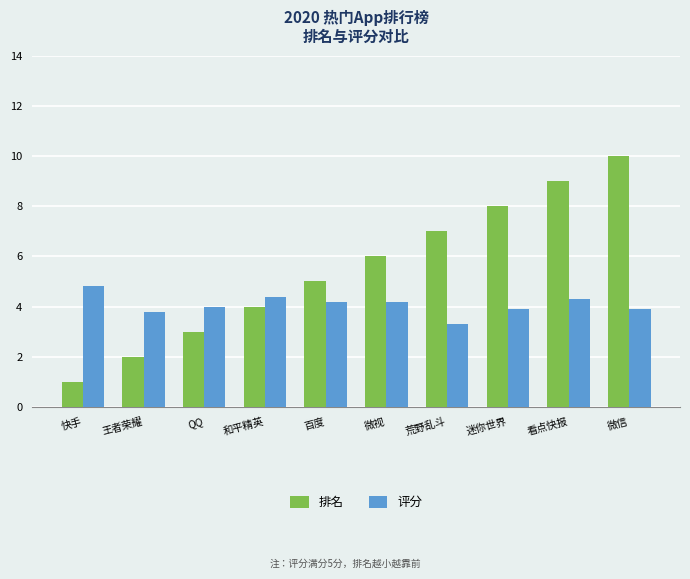

True or false: 排名 has a value of 4.0 at 和平精英.

True